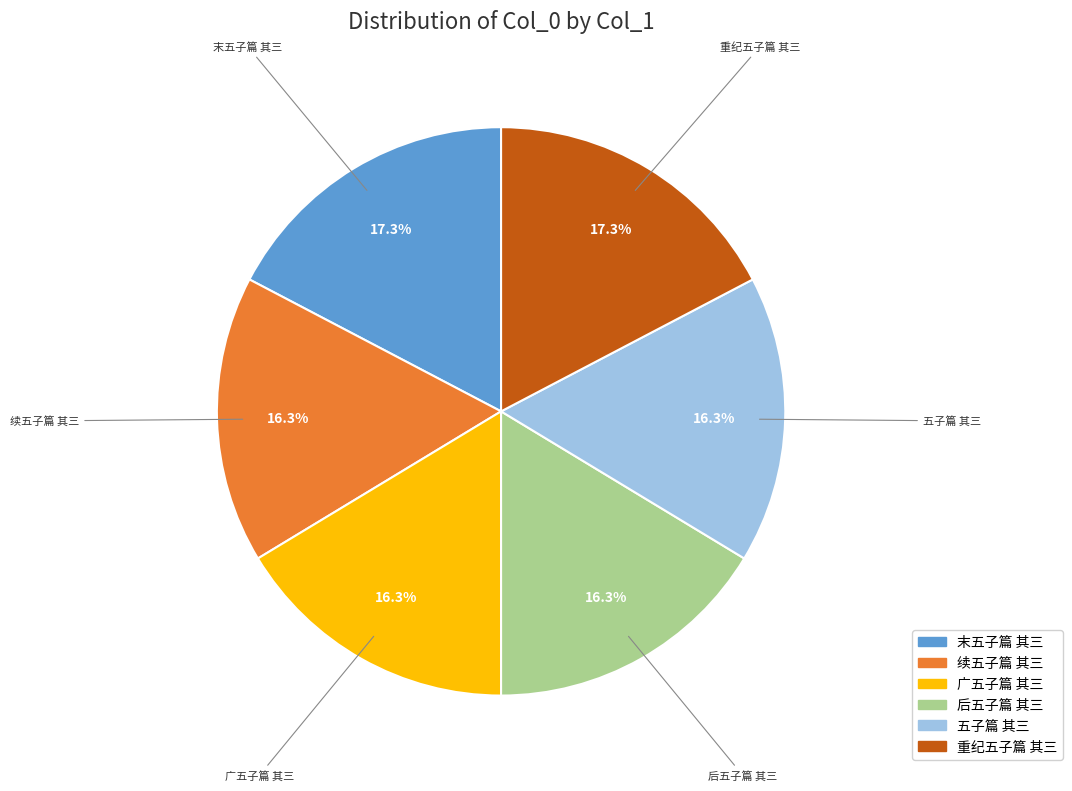

Approximately how many times larger is the value at 后五子篇 其三 compared to 重纪五子篇 其三?

0.9